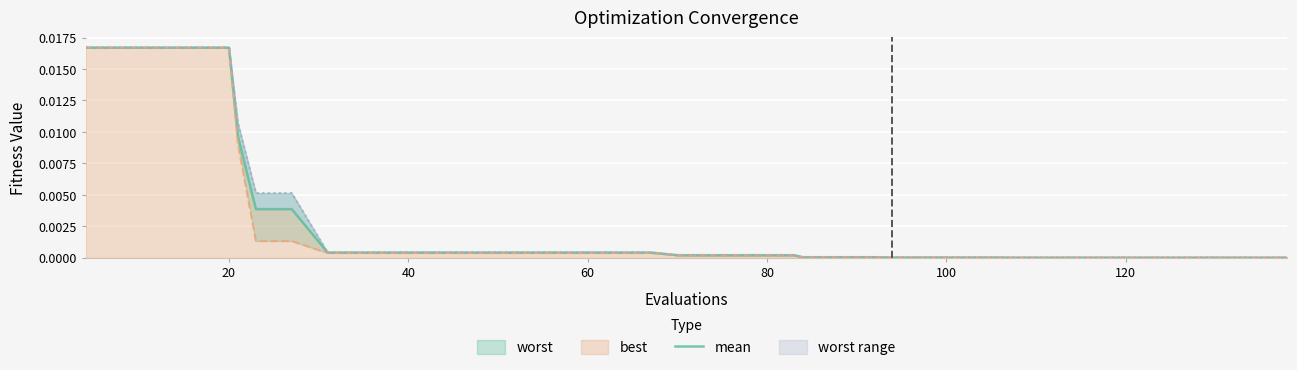

What is the sum of all values?

0.1